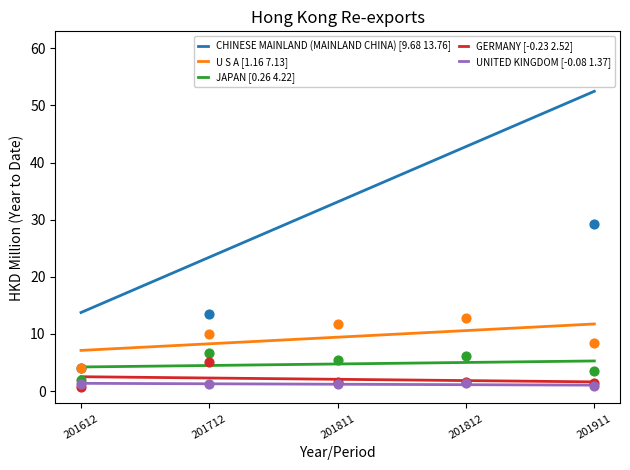

At how many categories does at least one series exceed 48?

2